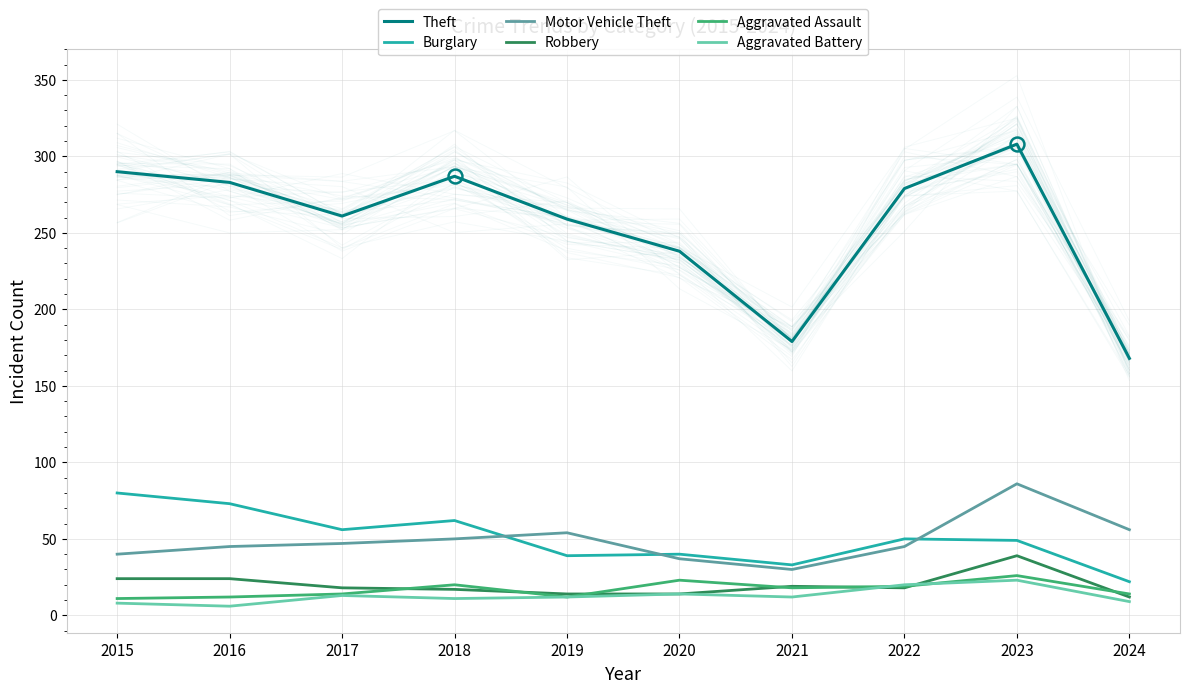

Which has a higher value, 2019 or 2024?

2019